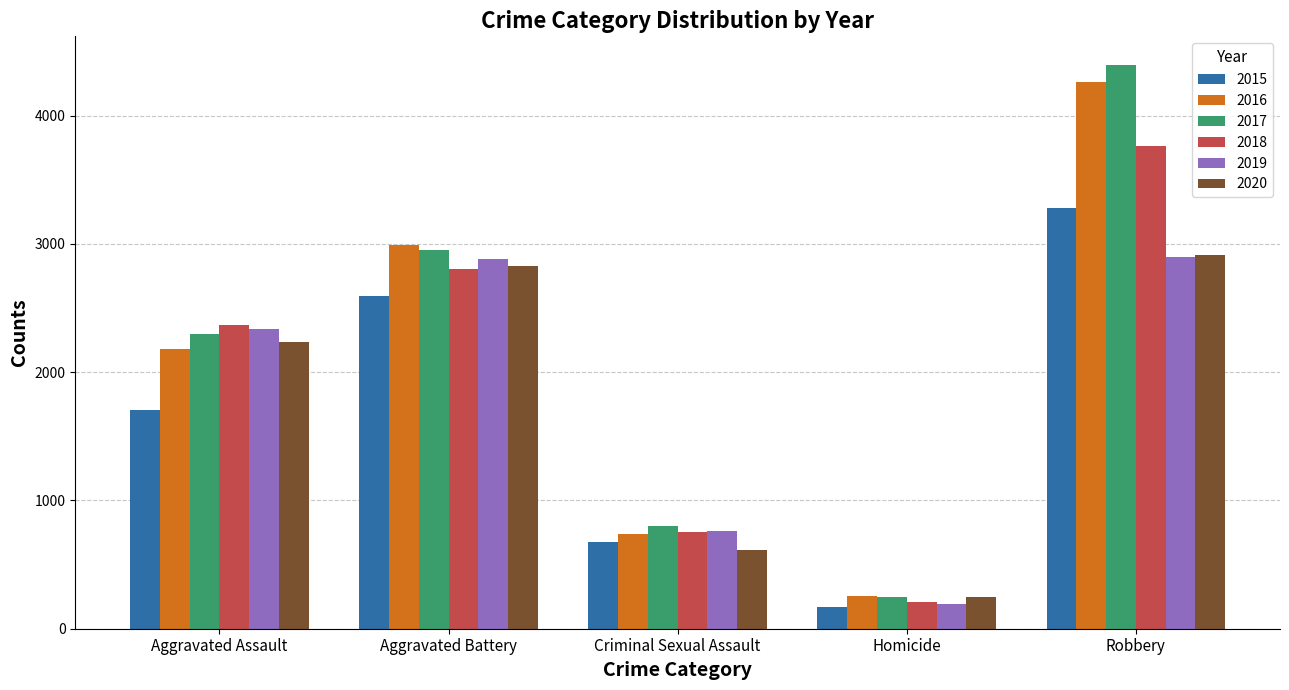

How many bars are there in total?

30